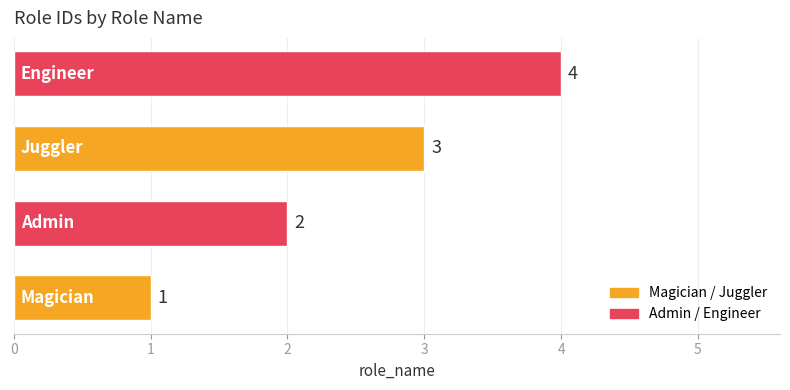

What is the smallest value displayed?

1